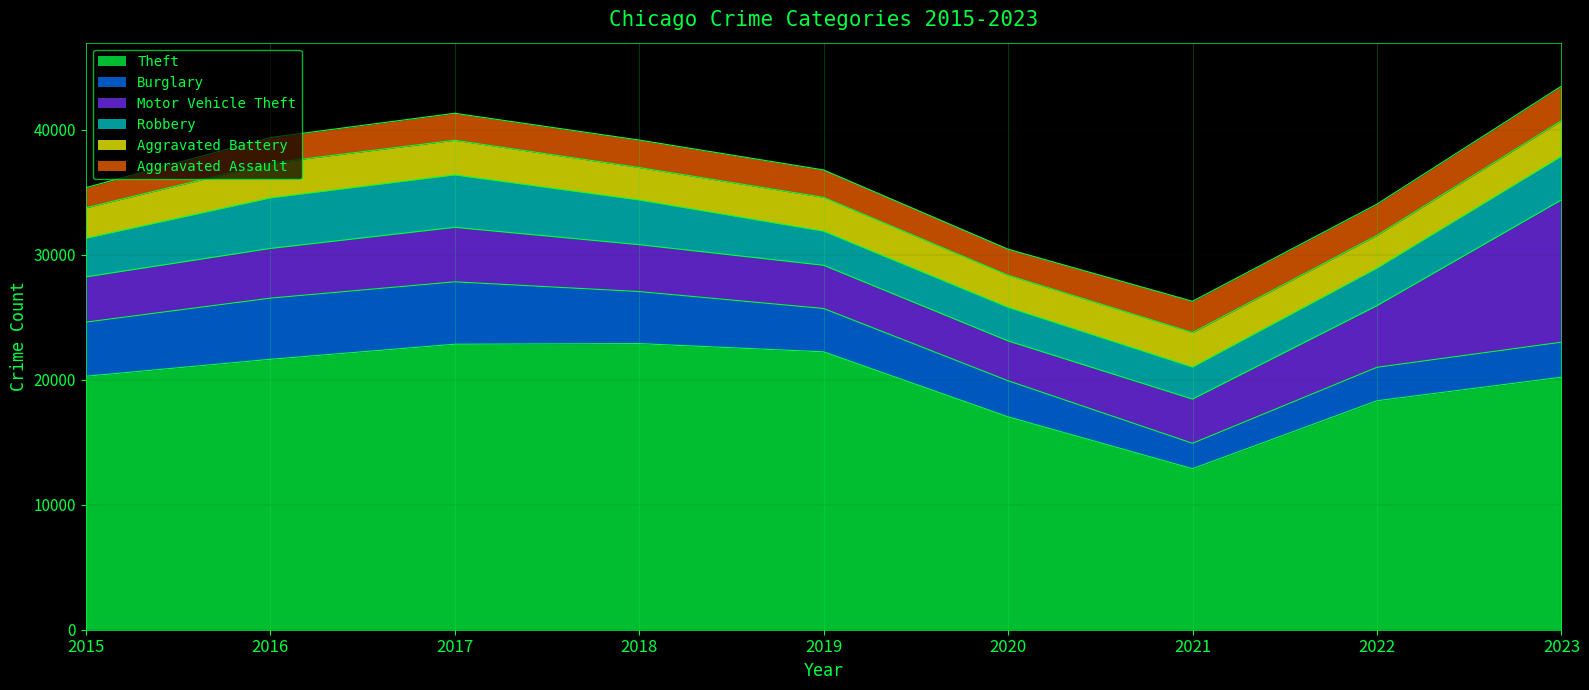

List the series in order of their peak value, highest first.

Theft, Motor Vehicle Theft, Burglary, Robbery, Aggravated Battery, Aggravated Assault